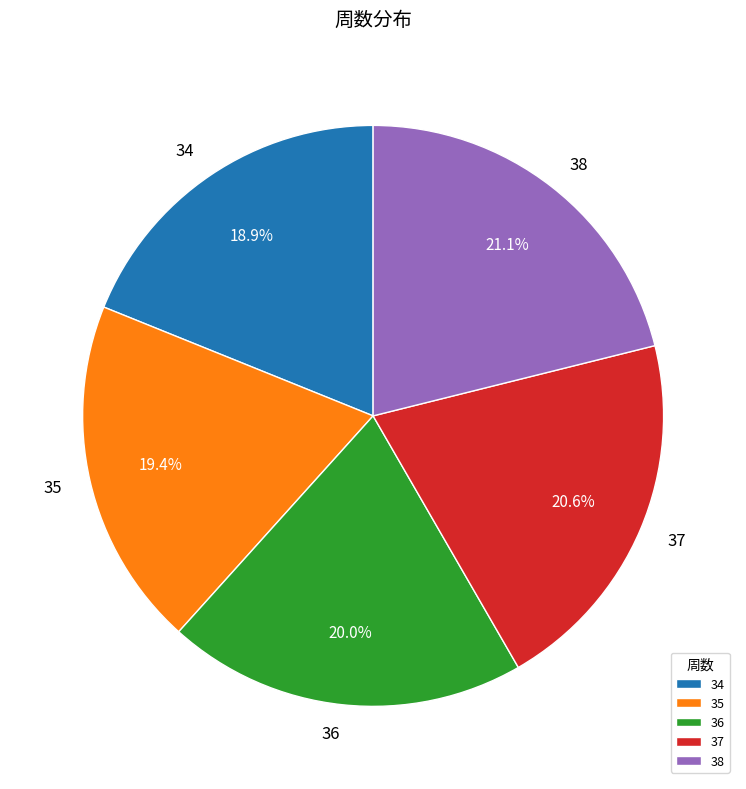

To the nearest percent, what portion does 36 represent?

20%